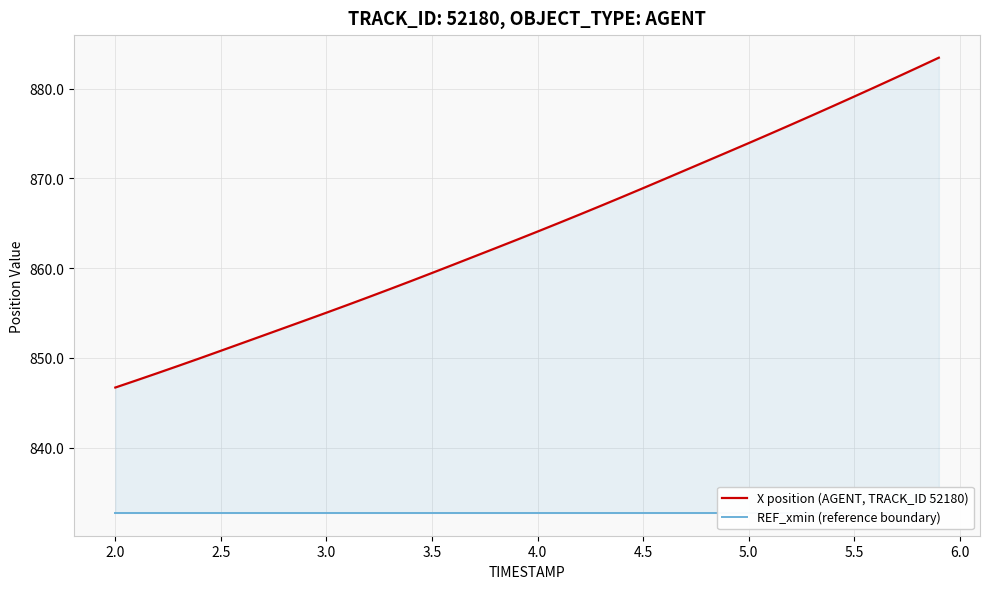

Does the chart have visible grid lines?

Yes